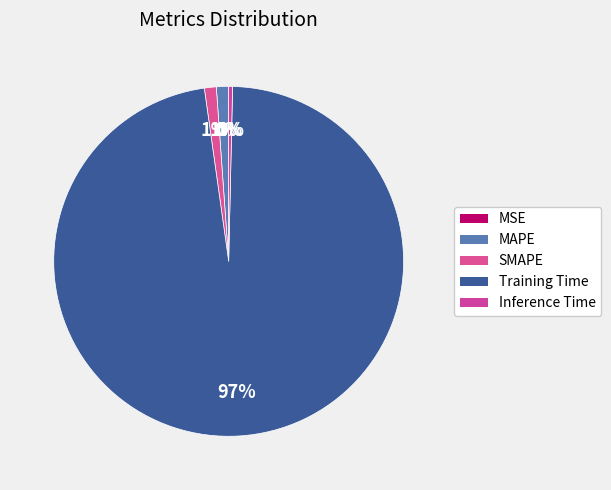

Is there a majority slice in this chart?

Yes